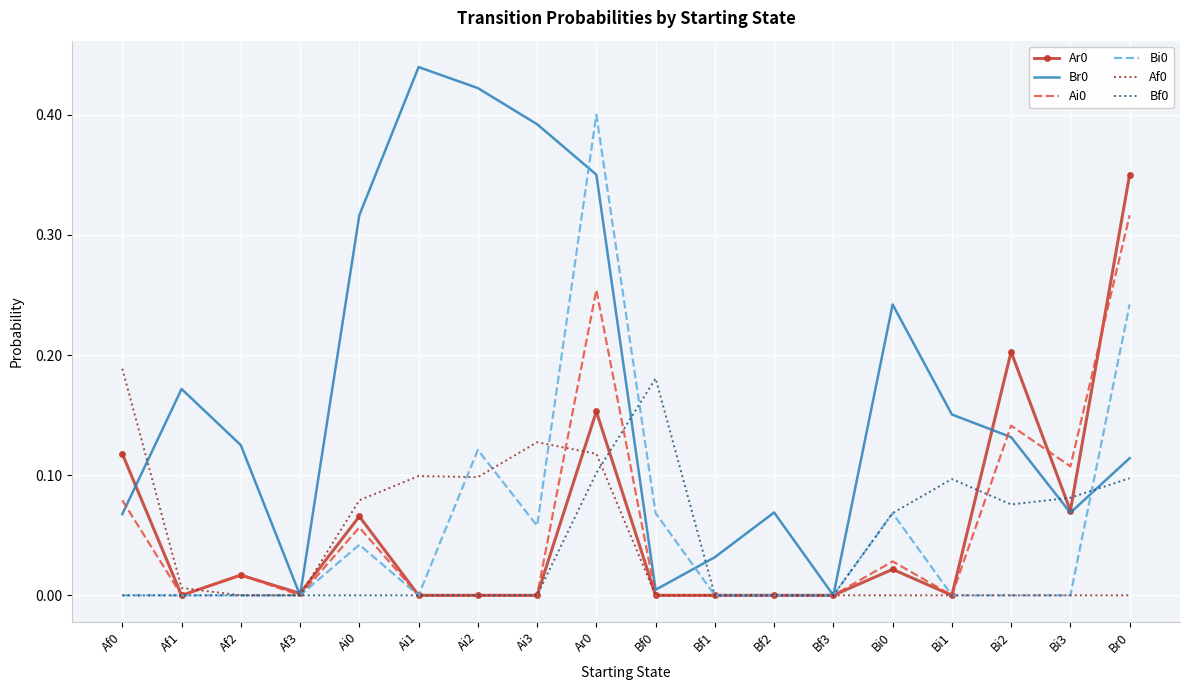

What is the total value across all series at Ai1?

0.5